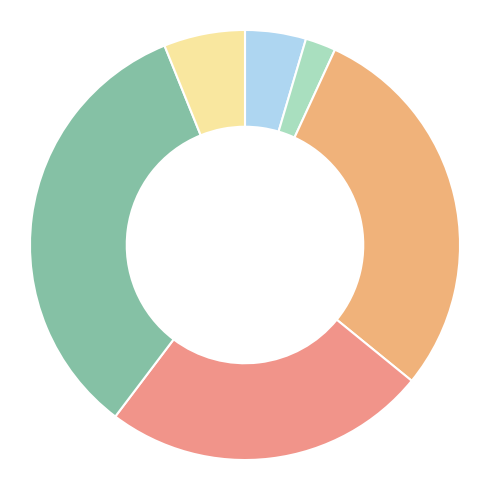

Which category has the biggest portion of the pie?

gw2